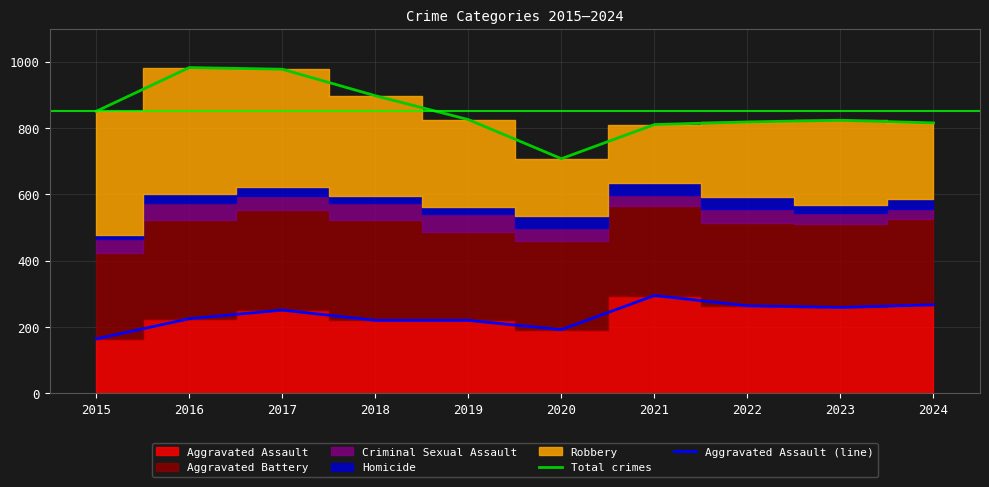

List the labels in order of Aggravated Assault (line) value, smallest first.

2015, 2020, 2018, 2019, 2016, 2017, 2023, 2022, 2024, 2021